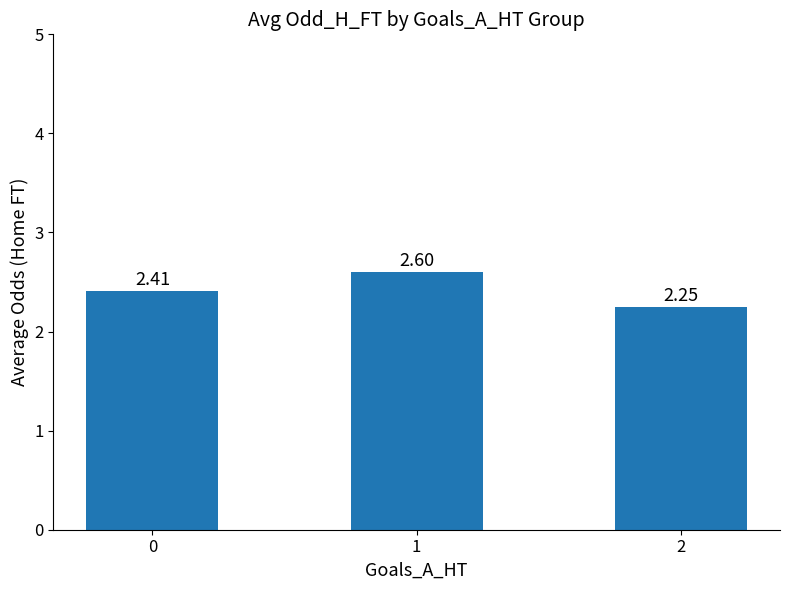

What is the greatest value displayed?

2.6